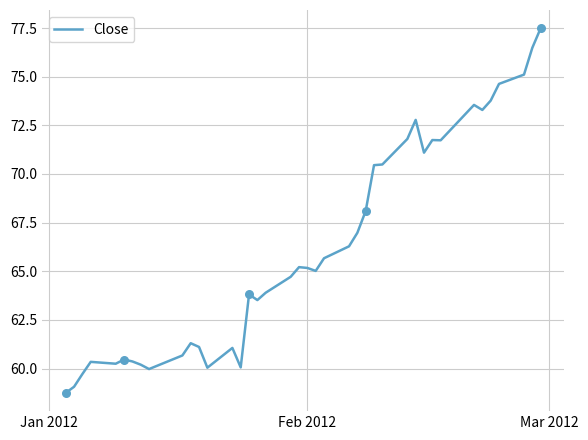

What is the maximum value shown in the chart?

77.5